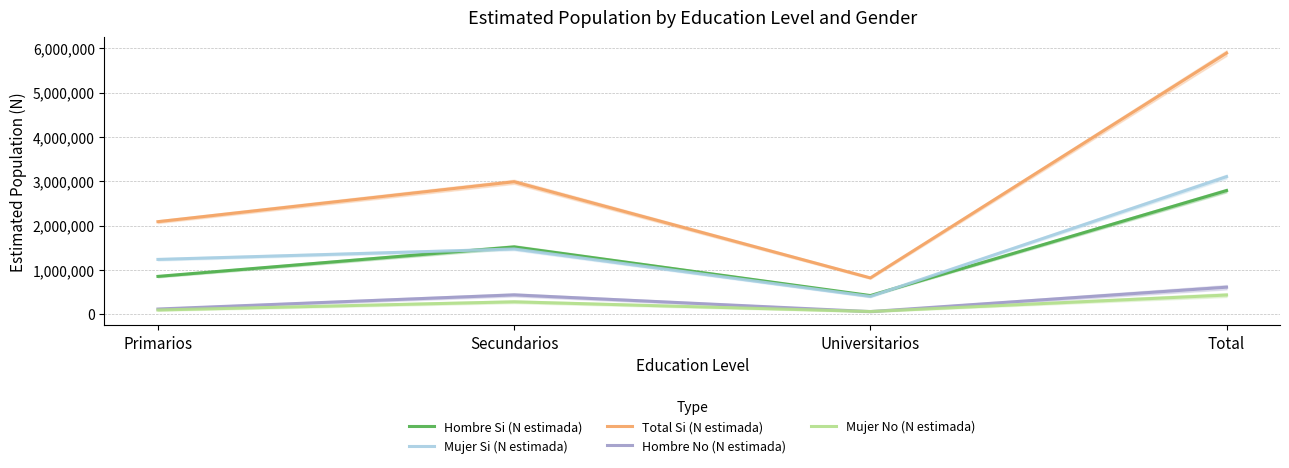

At which label does Hombre No (N estimada) first exceed 434849?

Total